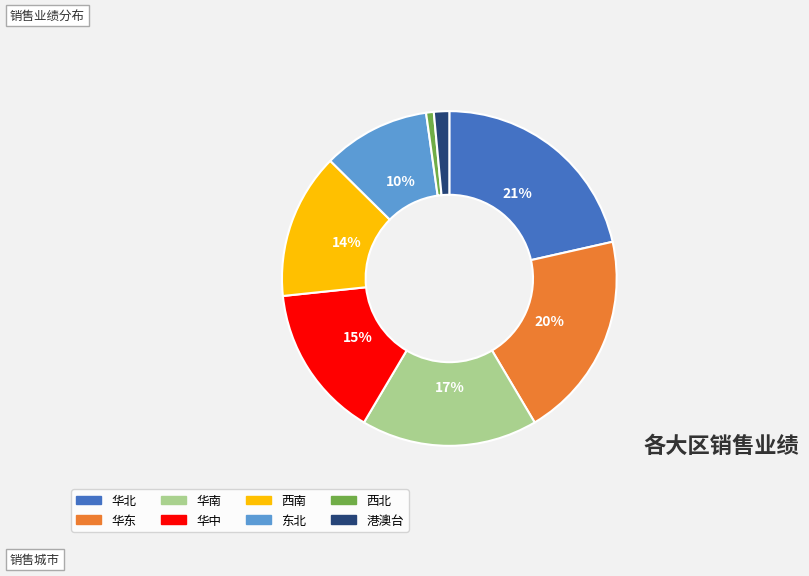

Do 东北 and 港澳台 together represent more than half of the pie?

No